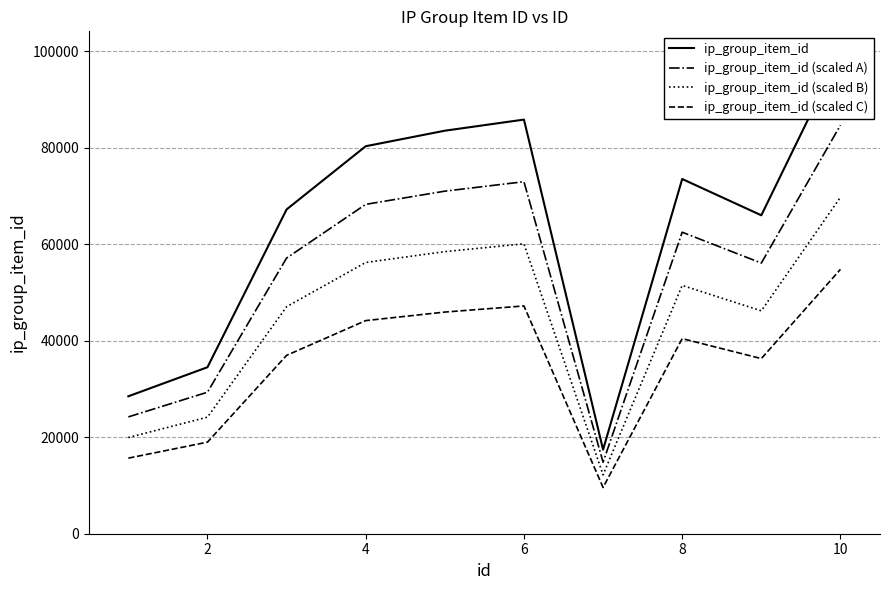

Is this an area chart (filled region under the line)?

No